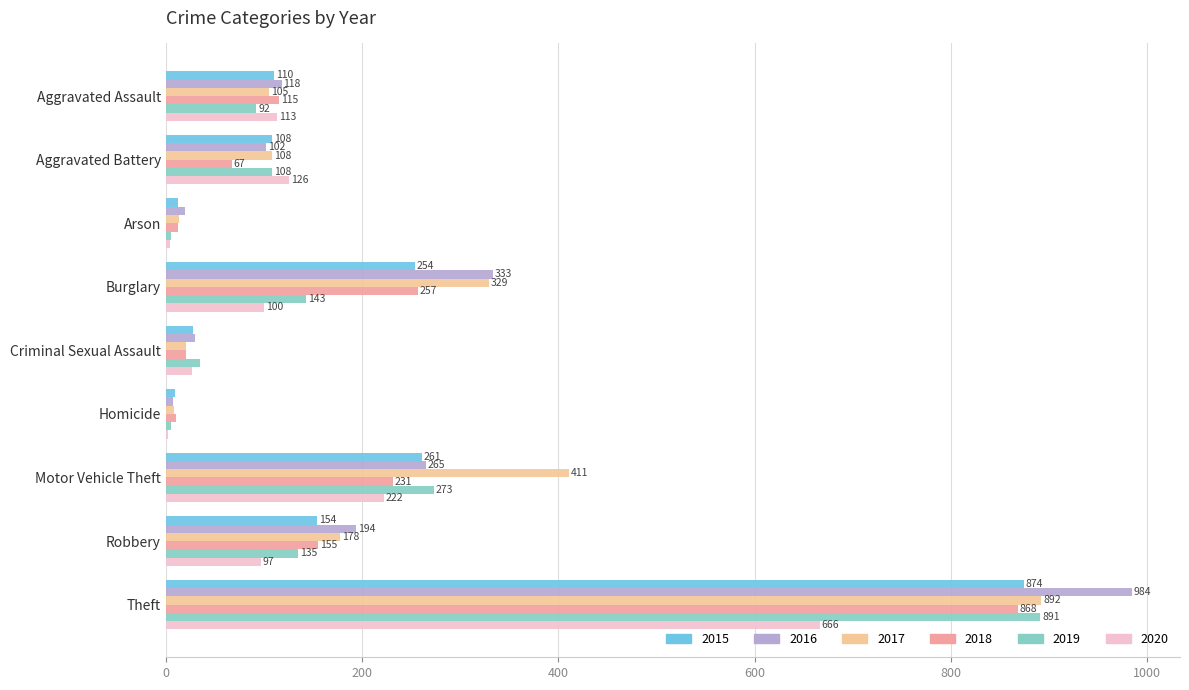

What are all the series names shown in the legend?

2015, 2016, 2017, 2018, 2019, 2020